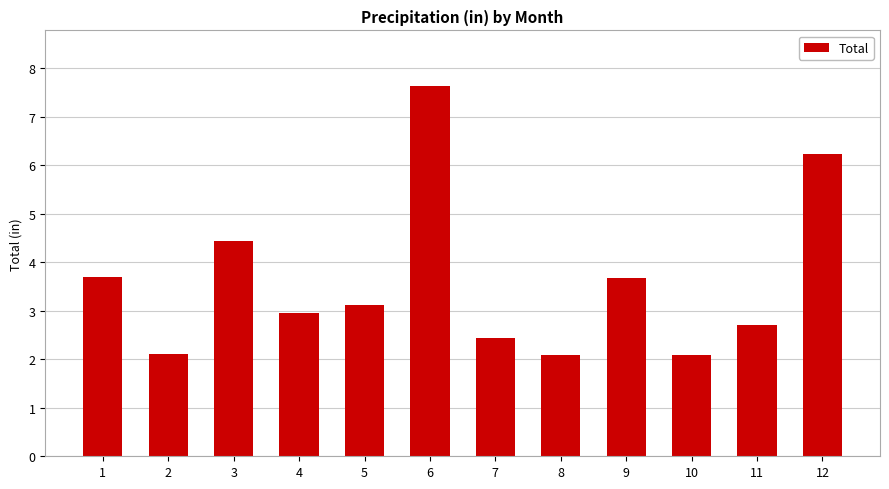

Which category has the highest value across all series?

6